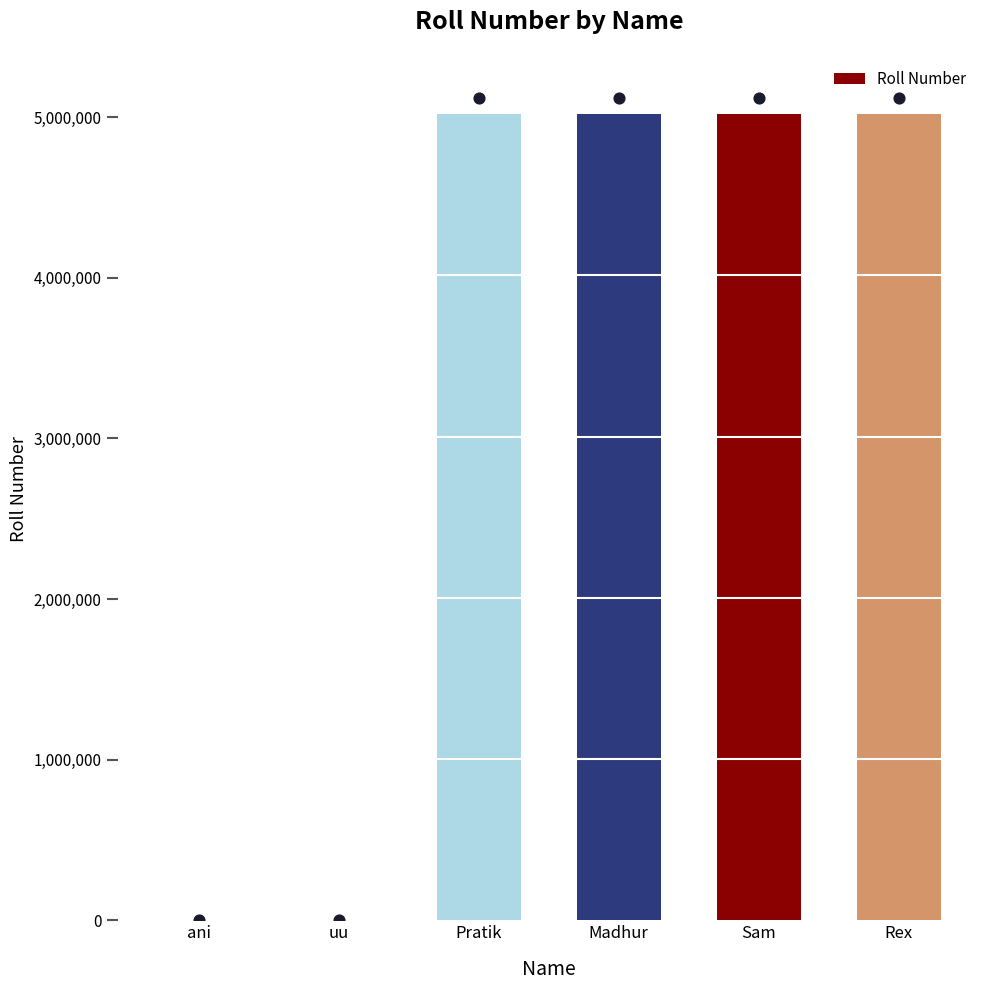

Between Pratik and uu, which is larger?

Pratik